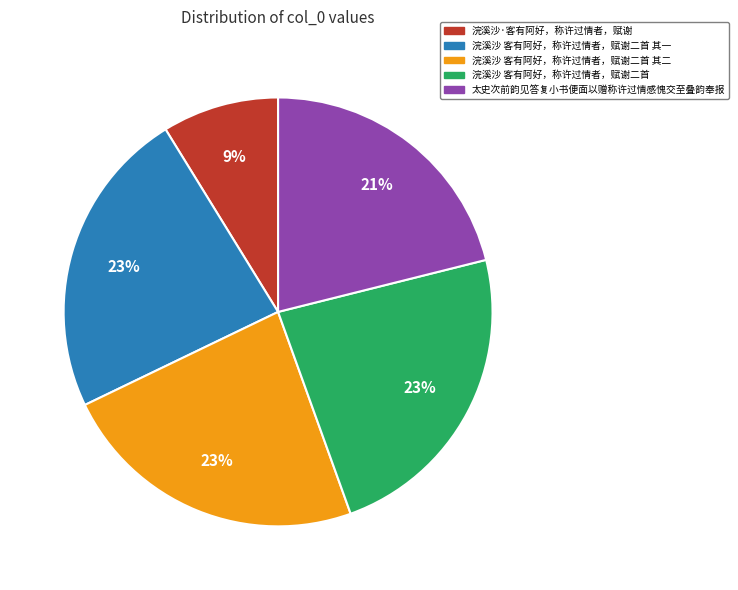

Between 浣溪沙 客有阿好，称许过情者，赋谢二首 and 太史次前韵见答复小书便面以赠称许过情感愧交至叠韵奉报, which is larger?

浣溪沙 客有阿好，称许过情者，赋谢二首